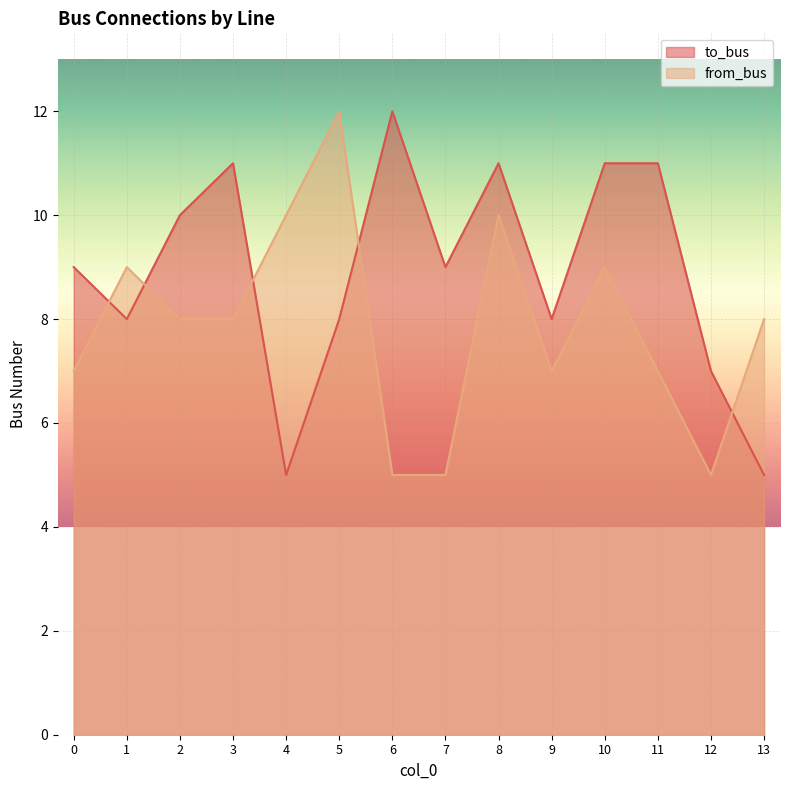

Where does the from_bus series first go above 8?

1